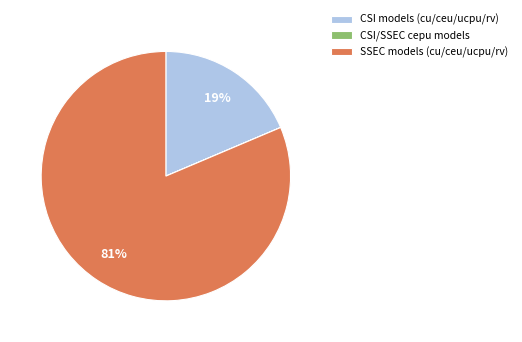

To the nearest percent, what percentage of the pie is CSI models (cu/ceu/ucpu/rv)?

19%